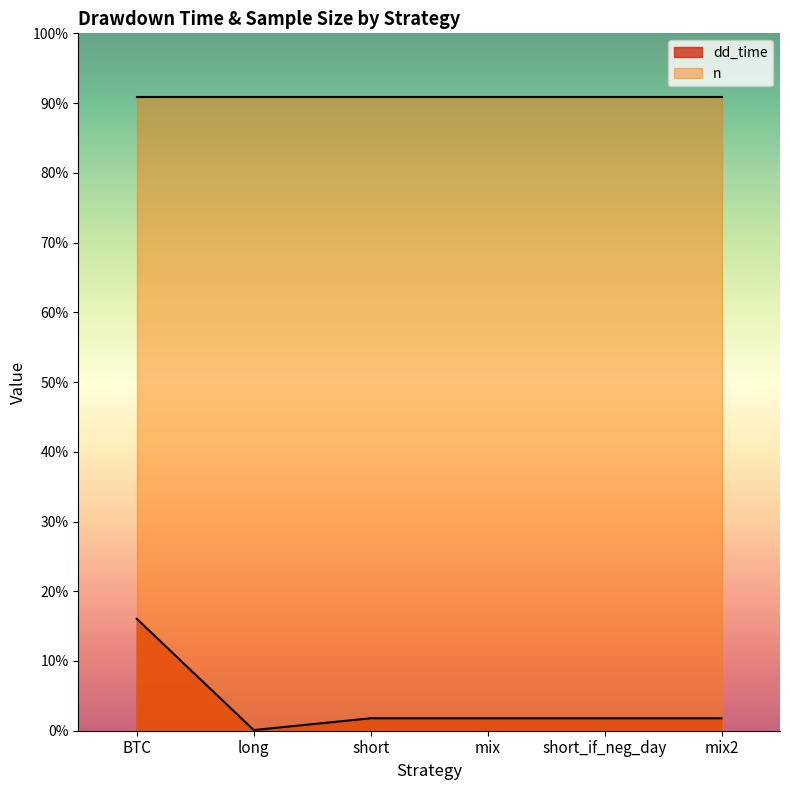

Which category has the highest value across all series?

BTC